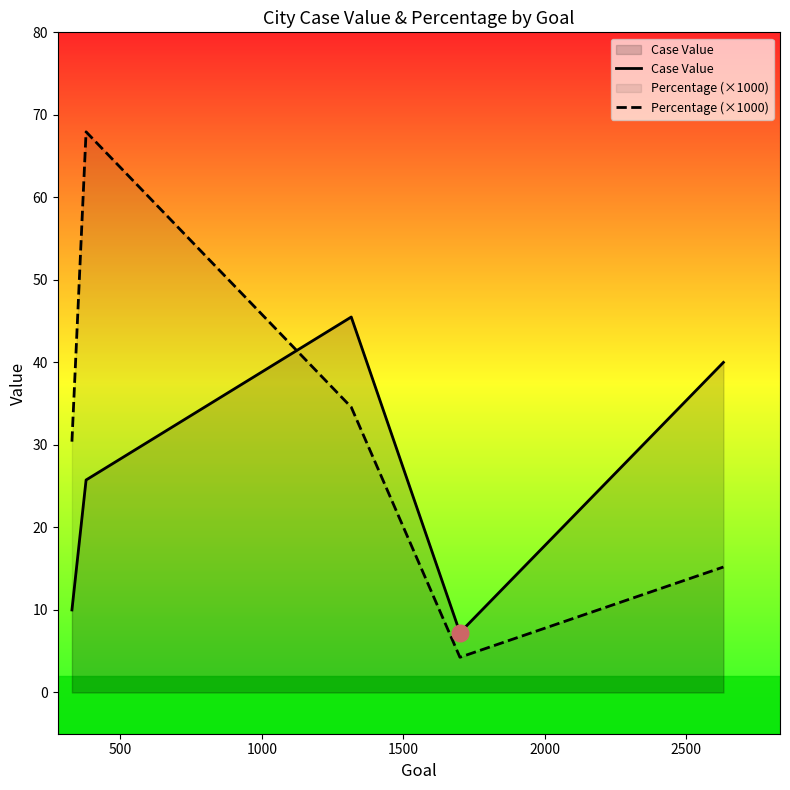

Which series has the largest range (max minus min)?

Percentage (×1000)